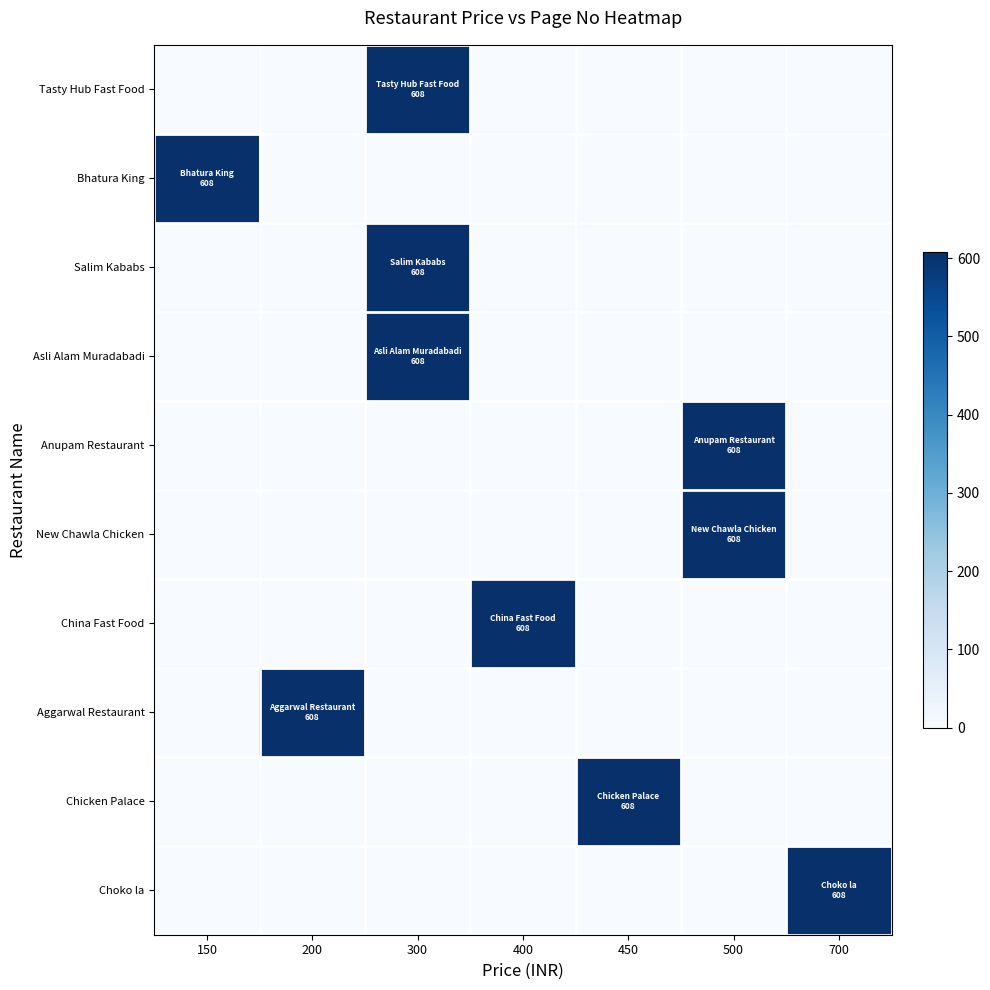

At how many categories does at least one series exceed 212?

7